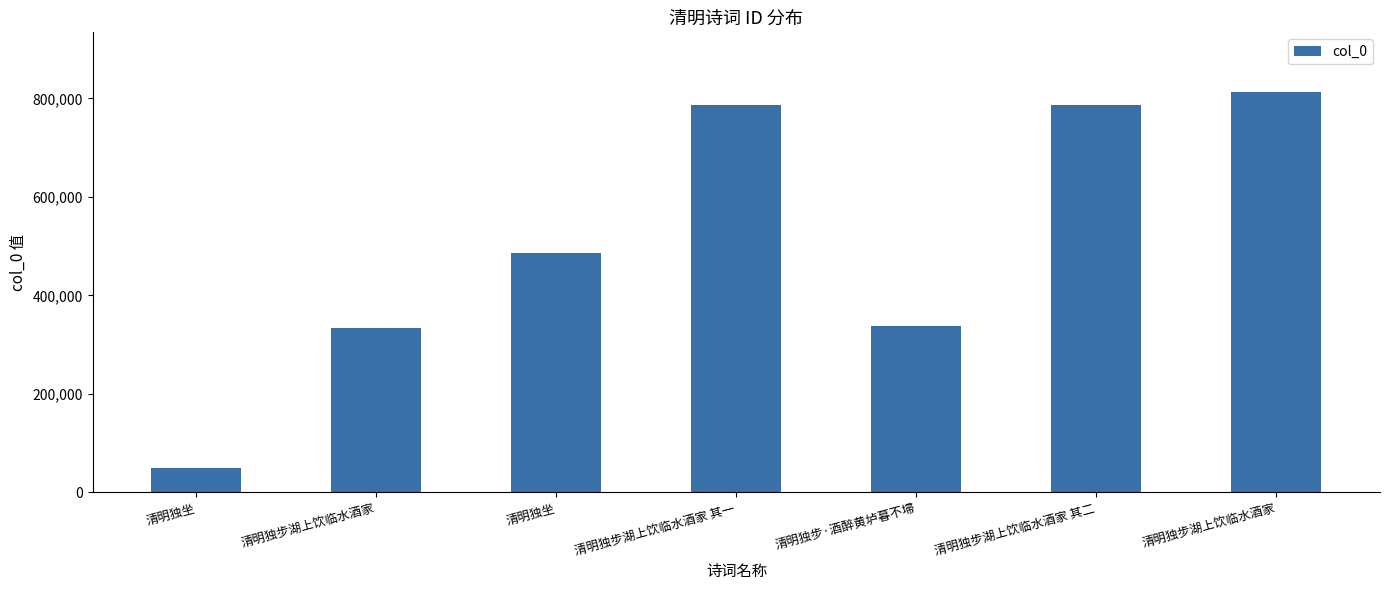

Between 清明独步湖上饮临水酒家 其一 and 清明独步湖上饮临水酒家, which is larger?

清明独步湖上饮临水酒家